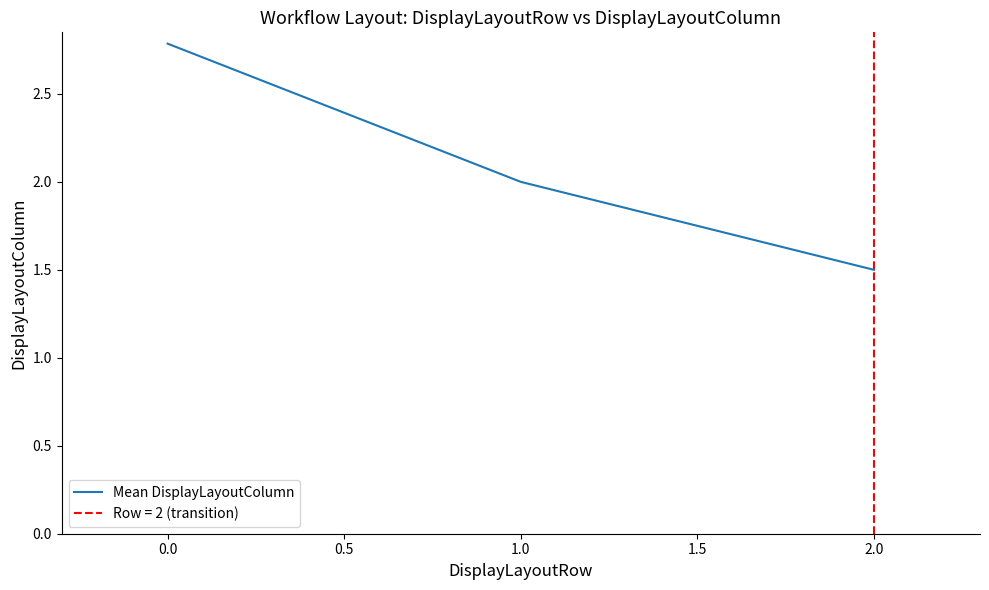

What is the average value?

2.1